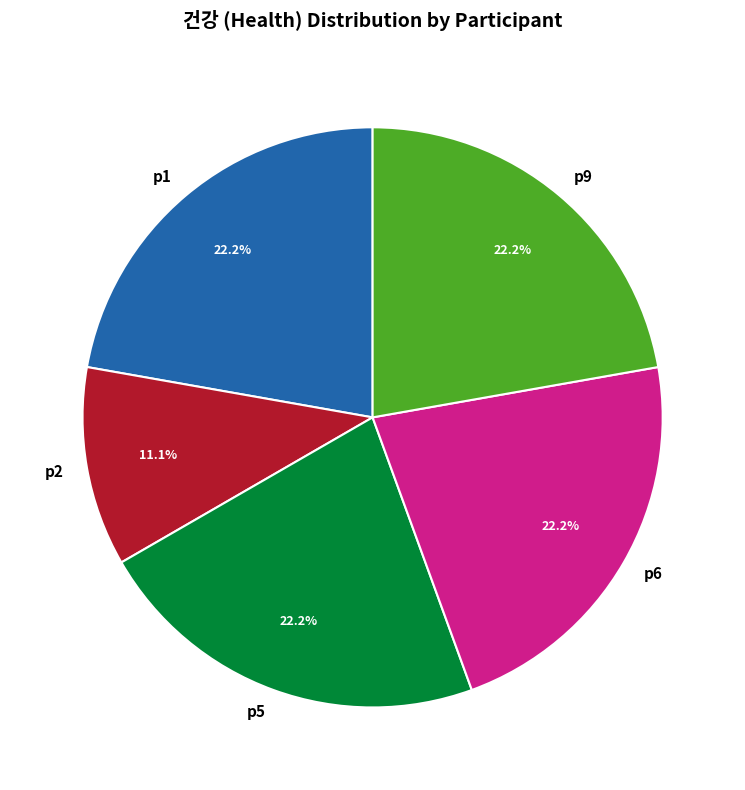

What is the ratio of the value at p6 to the value at p5?

1.0